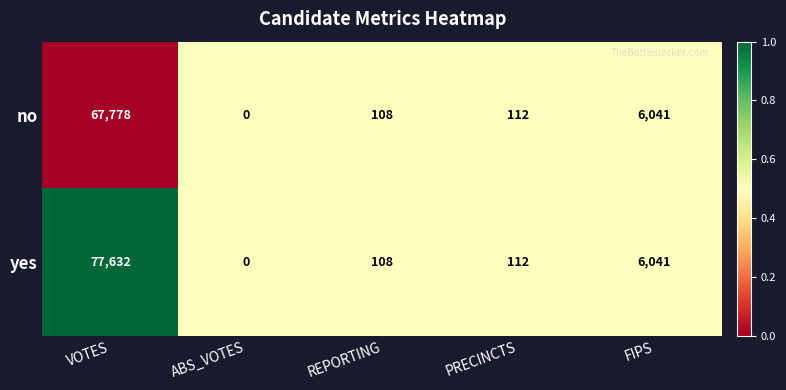

The value of no at REPORTING is 154. True or false?

False